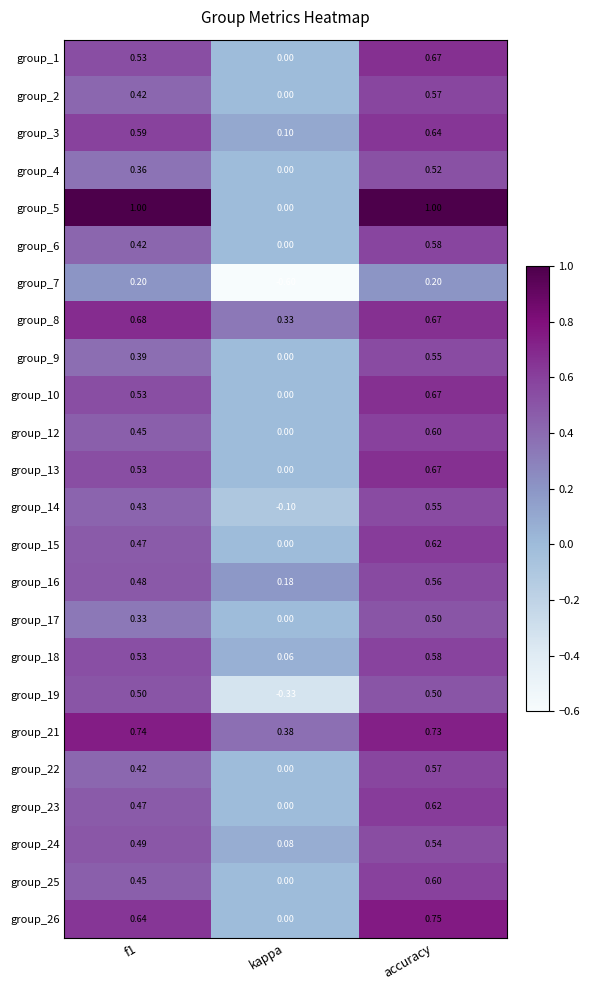

At which label is group_8 closest to 0?

kappa